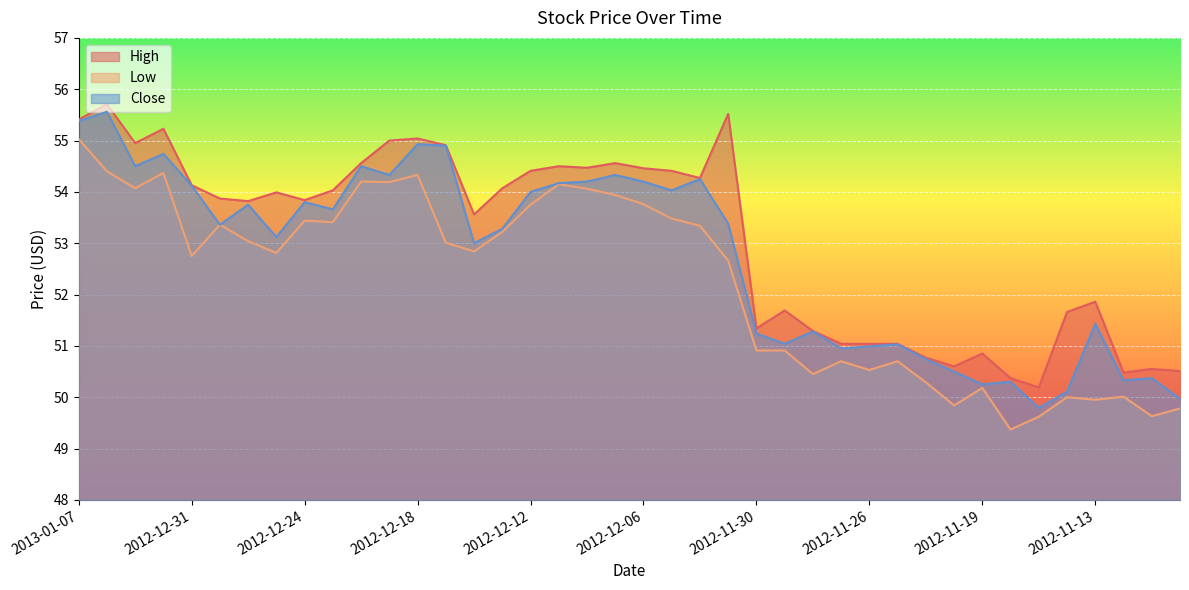

What is the approximate value of High at 2012-11-12?

50.5